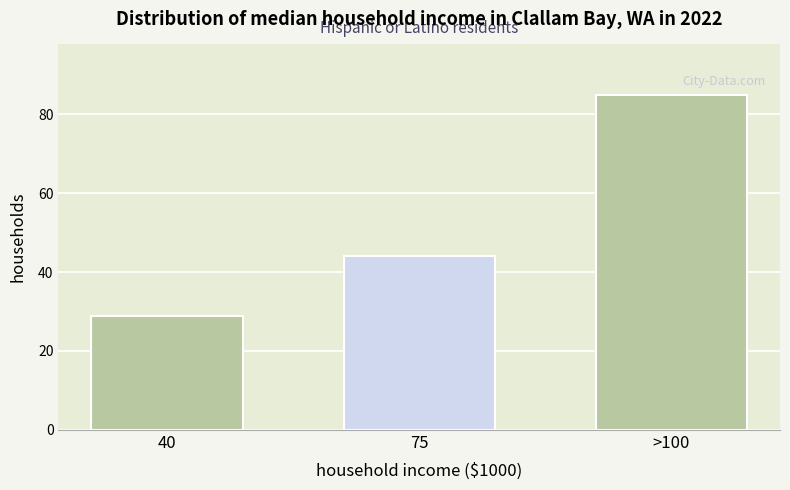

Reading left to right, list all the values displayed in this chart.

40=29	75=44	>100=85